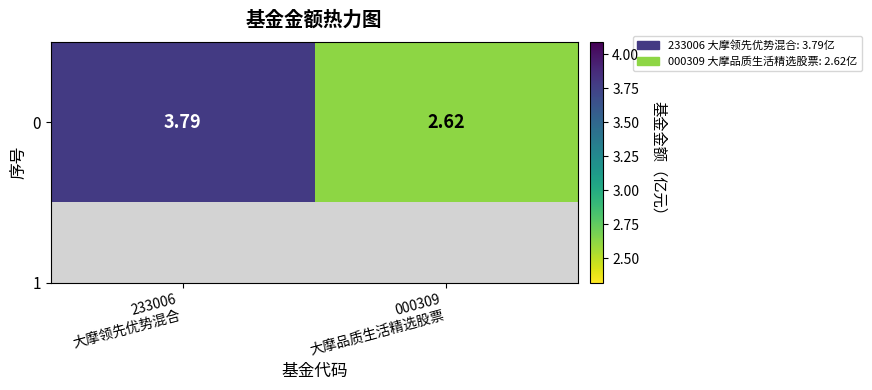

At which label is the value closest to 3?

000309
大摩品质生活精选股票